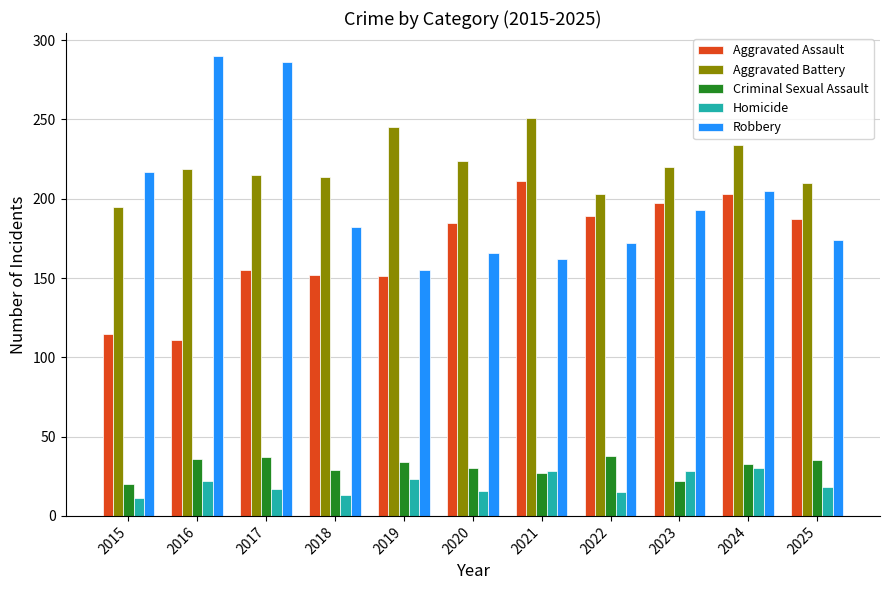

What is the sum of all Homicide values?

221